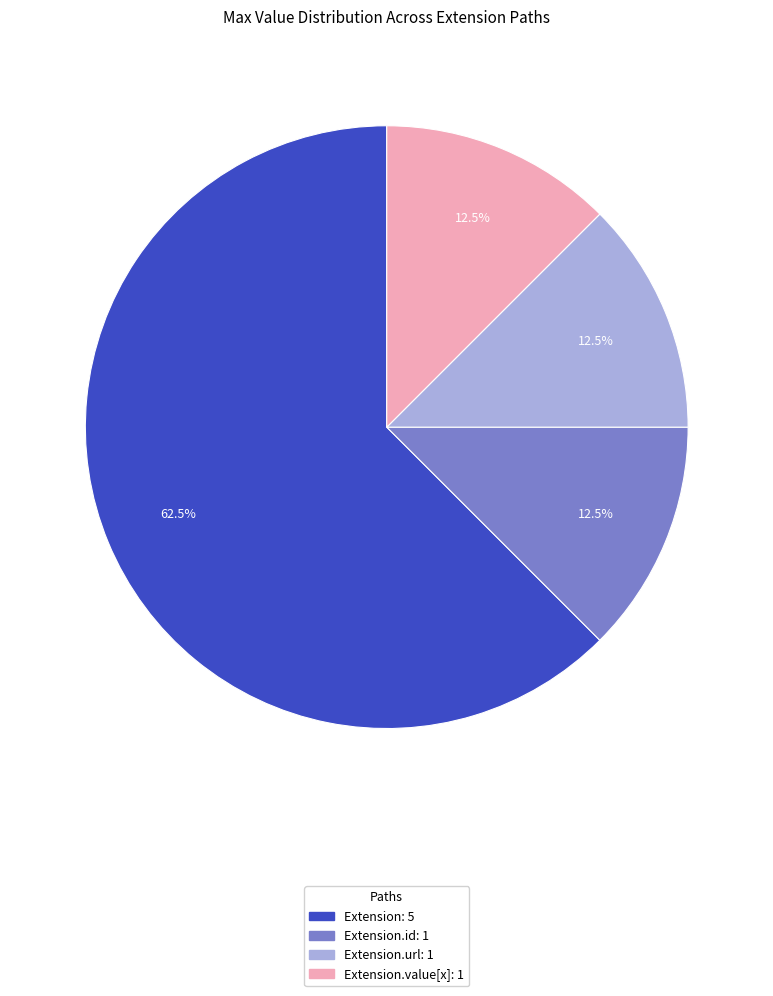

Is there any slice that represents more than half of the pie?

Yes